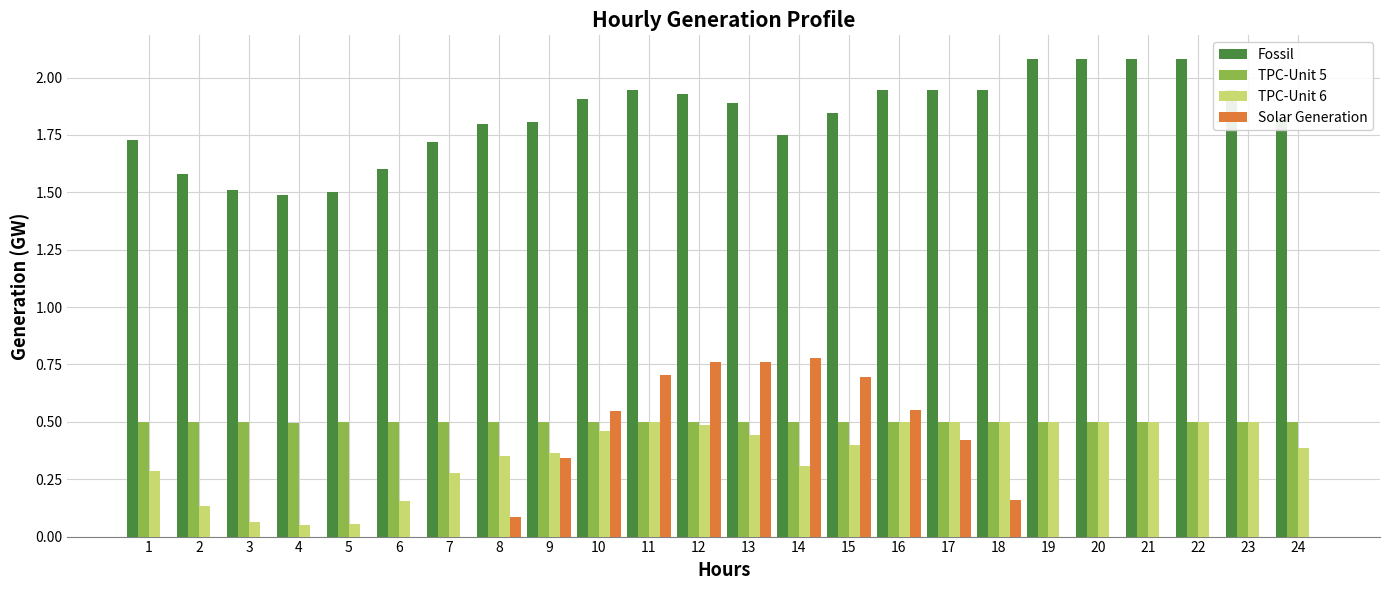

What are all the series names shown in the legend?

Fossil, TPC-Unit 5, TPC-Unit 6, Solar Generation